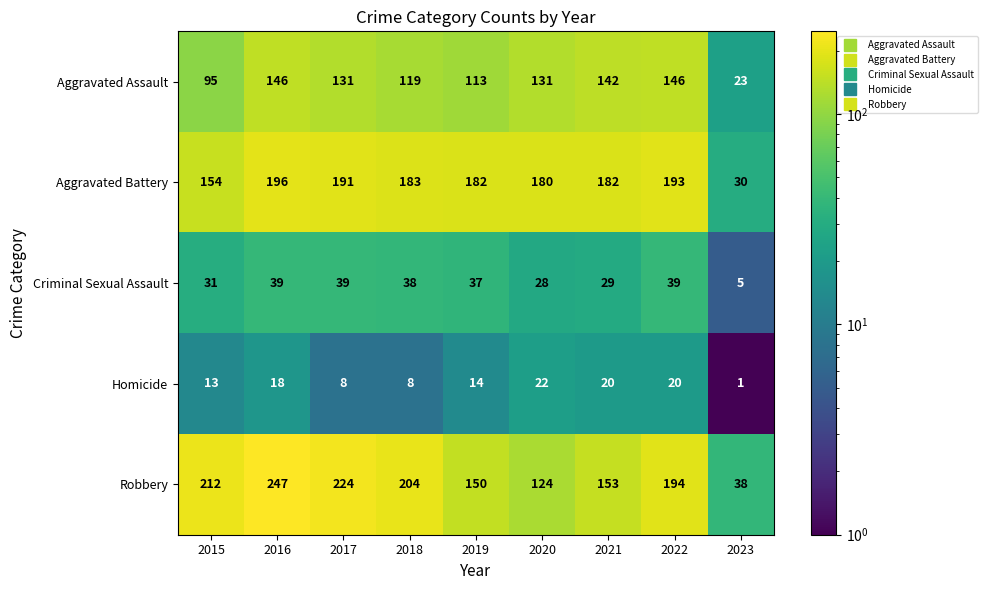

The Aggravated Assault series shows 131 at 2017. True or false?

True